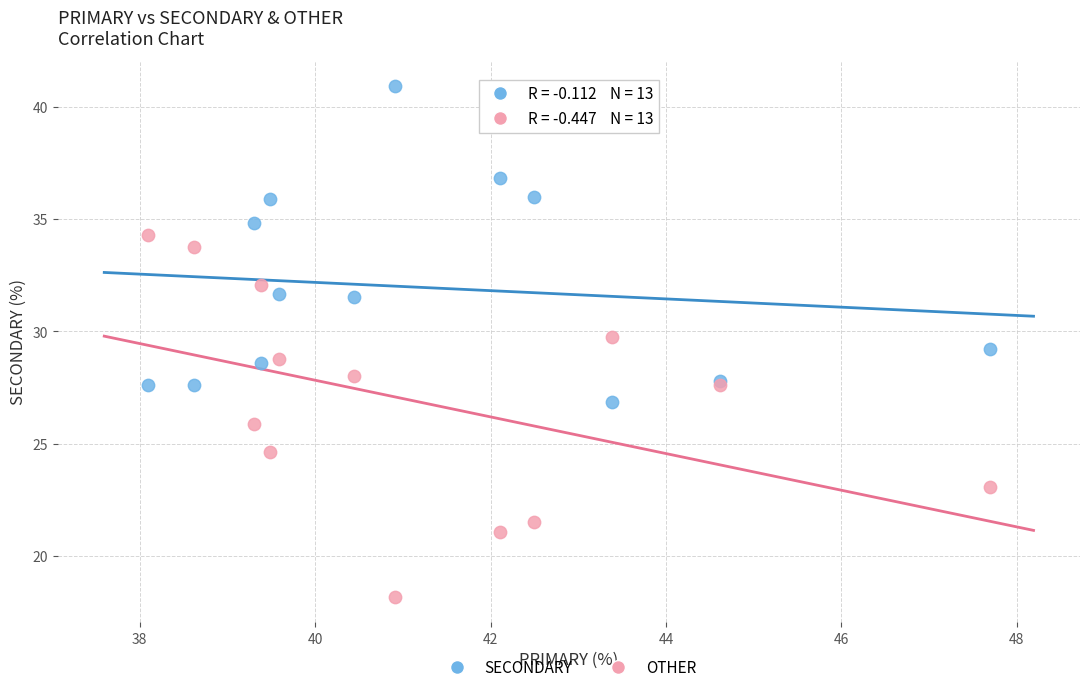

Which series contains the highest Y value?

SECONDARY